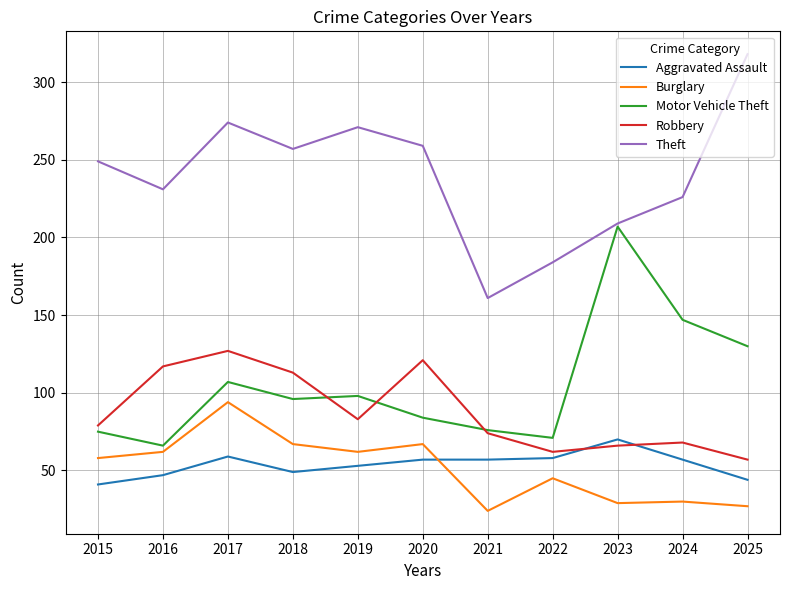

What is the minimum value shown in the chart?

24